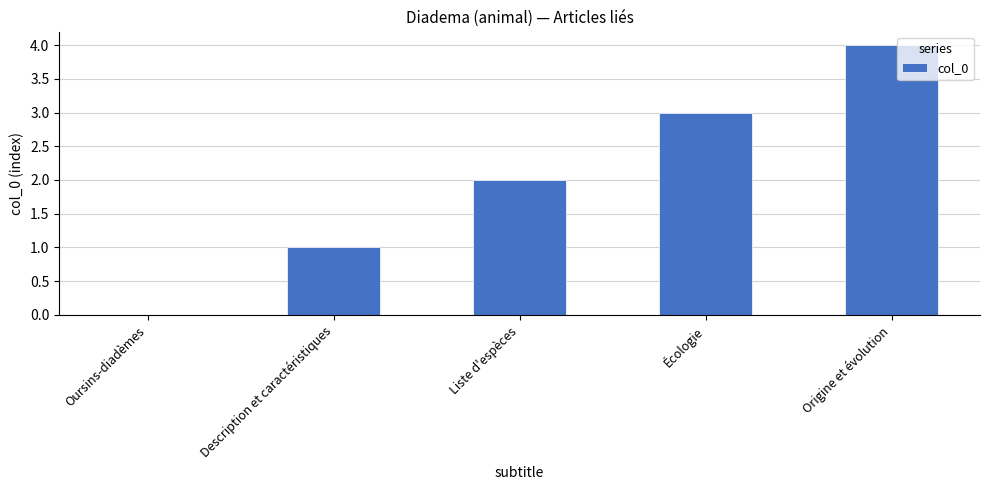

Does the chart contain stacked bars?

No